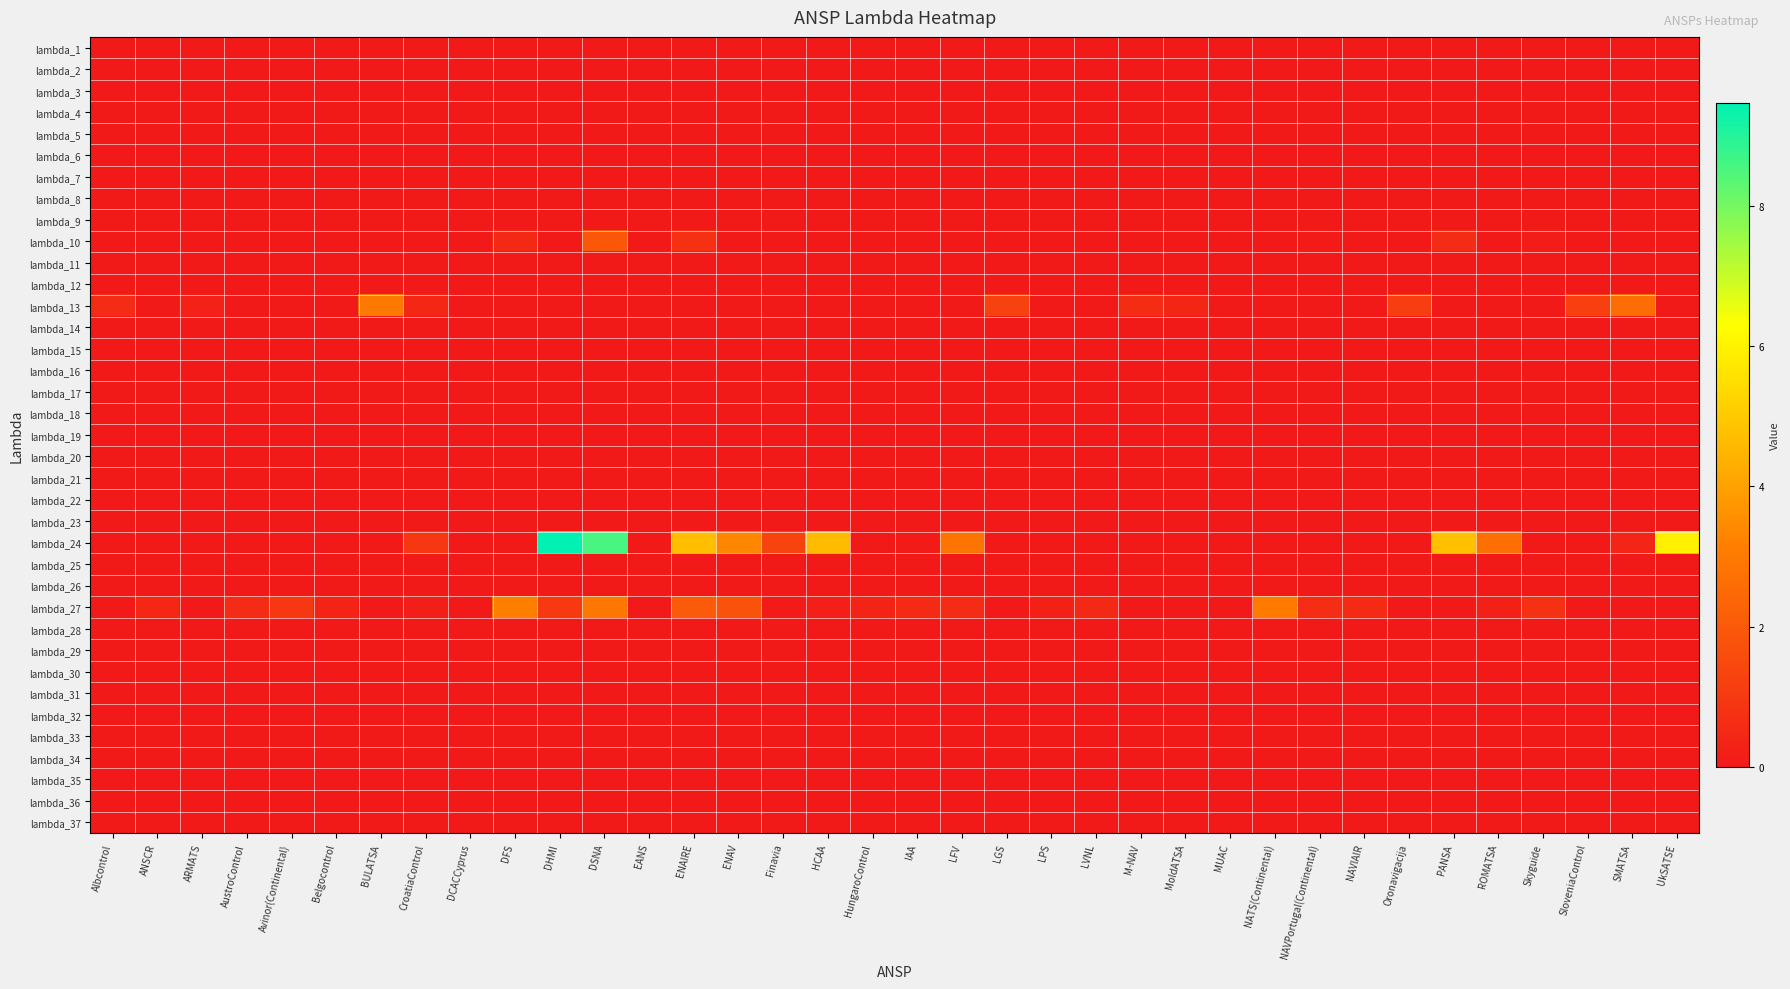

Reading left to right, transcribe all the data shown in this chart.

lambda_1: Albcontrol=0.0	ANSCR=0.0	ARMATS=0.0	AustroControl=0.0	Avinor(Continental)=0.0	Belgocontrol=0.0	BULATSA=0.0	CroatiaControl=0.0	DCACCyprus=0.0	DFS=0.0	DHMI=0.0	DSNA=0.0	EANS=0.0	ENAIRE=0.0	ENAV=0.0	Finavia=0.0	HCAA=0.0	HungaroControl=0.0	IAA=0.0	LFV=0.0	LGS=0.0	LPS=0.0	LVNL=0.0	M-NAV=0.0	MoldATSA=0.0	MUAC=0.0	NATS(Continental)=0.0	NAVPortugal(Continental)=0.0	NAVIAIR=0.0	Oronavigacija=0.0	PANSA=0.0	ROMATSA=0.0	Skyguide=0.0	SloveniaControl=0.0	SMATSA=0.0	UkSATSE=0.0
lambda_2: Albcontrol=0.0	ANSCR=0.0	ARMATS=0.0	AustroControl=0.0	Avinor(Continental)=0.0	Belgocontrol=0.0	BULATSA=0.0	CroatiaControl=0.0	DCACCyprus=0.0	DFS=0.0	DHMI=0.0	DSNA=0.0	EANS=0.0	ENAIRE=0.0	ENAV=0.0	Finavia=0.0	HCAA=0.0	HungaroControl=0.0	IAA=0.0	LFV=0.0	LGS=0.0	LPS=0.0	LVNL=0.0	M-NAV=0.0	MoldATSA=0.0	MUAC=0.0	NATS(Continental)=0.0	NAVPortugal(Continental)=0.0	NAVIAIR=0.0	Oronavigacija=0.0	PANSA=0.0	ROMATSA=0.0	Skyguide=0.0	SloveniaControl=0.0	SMATSA=0.0	UkSATSE=0.0
lambda_3: Albcontrol=0.0	ANSCR=0.0	ARMATS=0.0	AustroControl=0.0	Avinor(Continental)=0.0	Belgocontrol=0.0	BULATSA=0.0	CroatiaControl=0.0	DCACCyprus=0.0	DFS=0.0	DHMI=0.0	DSNA=0.0	EANS=0.0	ENAIRE=0.0	ENAV=0.0	Finavia=0.0	HCAA=0.0	HungaroControl=0.0	IAA=0.0	LFV=0.0	LGS=0.0	LPS=0.0	LVNL=0.0	M-NAV=0.0	MoldATSA=0.0	MUAC=0.0	NATS(Continental)=0.0	NAVPortugal(Continental)=0.0	NAVIAIR=0.0	Oronavigacija=0.0	PANSA=0.0	ROMATSA=0.0	Skyguide=0.0	SloveniaControl=0.0	SMATSA=0.0	UkSATSE=0.0
lambda_4: Albcontrol=0.0	ANSCR=0.0	ARMATS=0.0	AustroControl=0.0	Avinor(Continental)=0.0	Belgocontrol=0.0	BULATSA=0.0	CroatiaControl=0.0	DCACCyprus=0.0	DFS=0.0	DHMI=0.0	DSNA=0.0	EANS=0.0	ENAIRE=0.0	ENAV=0.0	Finavia=0.0	HCAA=0.0	HungaroControl=0.0	IAA=0.0	LFV=0.0	LGS=0.0	LPS=0.0	LVNL=0.0	M-NAV=0.0	MoldATSA=0.0	MUAC=0.0	NATS(Continental)=0.0	NAVPortugal(Continental)=0.0	NAVIAIR=0.0	Oronavigacija=0.0	PANSA=0.0	ROMATSA=0.0	Skyguide=0.0	SloveniaControl=0.0	SMATSA=0.0	UkSATSE=0.0
lambda_5: Albcontrol=0.0	ANSCR=0.0	ARMATS=0.0	AustroControl=0.0	Avinor(Continental)=0.0	Belgocontrol=0.0	BULATSA=0.0	CroatiaControl=0.0	DCACCyprus=0.0	DFS=0.0	DHMI=0.0	DSNA=0.0	EANS=0.0	ENAIRE=0.0	ENAV=0.0	Finavia=0.0	HCAA=0.0	HungaroControl=0.0	IAA=0.0	LFV=0.0	LGS=0.0	LPS=0.0	LVNL=0.0	M-NAV=0.0	MoldATSA=0.0	MUAC=0.0	NATS(Continental)=0.0	NAVPortugal(Continental)=0.0	NAVIAIR=0.0	Oronavigacija=0.0	PANSA=0.0	ROMATSA=0.0	Skyguide=0.0	SloveniaControl=0.0	SMATSA=0.0	UkSATSE=0.0
lambda_6: Albcontrol=0.0	ANSCR=0.0	ARMATS=0.0	AustroControl=0.0	Avinor(Continental)=0.0	Belgocontrol=0.0	BULATSA=0.0	CroatiaControl=0.0	DCACCyprus=0.0	DFS=0.0	DHMI=0.0	DSNA=0.0	EANS=0.0	ENAIRE=0.0	ENAV=0.0	Finavia=0.0	HCAA=0.0	HungaroControl=0.0	IAA=0.0	LFV=0.0	LGS=0.0	LPS=0.0	LVNL=0.0	M-NAV=0.0	MoldATSA=0.0	MUAC=0.0	NATS(Continental)=0.0	NAVPortugal(Continental)=0.0	NAVIAIR=0.0	Oronavigacija=0.0	PANSA=0.0	ROMATSA=0.0	Skyguide=0.0	SloveniaControl=0.0	SMATSA=0.0	UkSATSE=0.0
lambda_7: Albcontrol=0.0	ANSCR=0.0	ARMATS=0.0	AustroControl=0.0	Avinor(Continental)=0.0	Belgocontrol=0.0	BULATSA=0.0	CroatiaControl=0.0	DCACCyprus=0.0	DFS=0.0	DHMI=0.0	DSNA=0.0	EANS=0.0	ENAIRE=0.0	ENAV=0.0	Finavia=0.0	HCAA=0.0	HungaroControl=0.0	IAA=0.0	LFV=0.0	LGS=0.0	LPS=0.0	LVNL=0.0	M-NAV=0.0	MoldATSA=0.0	MUAC=0.0	NATS(Continental)=0.0	NAVPortugal(Continental)=0.0	NAVIAIR=0.0	Oronavigacija=0.0	PANSA=0.0	ROMATSA=0.0	Skyguide=0.0	SloveniaControl=0.0	SMATSA=0.0	UkSATSE=0.0
lambda_8: Albcontrol=0.0	ANSCR=0.0	ARMATS=0.0	AustroControl=0.0	Avinor(Continental)=0.0	Belgocontrol=0.0	BULATSA=0.0	CroatiaControl=0.0	DCACCyprus=0.0	DFS=0.0	DHMI=0.0	DSNA=0.0	EANS=0.0	ENAIRE=0.0	ENAV=0.0	Finavia=0.0	HCAA=0.0	HungaroControl=0.0	IAA=0.0	LFV=0.0	LGS=0.0	LPS=0.0	LVNL=0.0	M-NAV=0.0	MoldATSA=0.0	MUAC=0.0	NATS(Continental)=0.0	NAVPortugal(Continental)=0.0	NAVIAIR=0.0	Oronavigacija=0.0	PANSA=0.0	ROMATSA=0.0	Skyguide=0.0	SloveniaControl=0.0	SMATSA=0.0	UkSATSE=0.0
lambda_9: Albcontrol=0.0	ANSCR=0.0	ARMATS=0.0	AustroControl=0.0	Avinor(Continental)=0.0	Belgocontrol=0.0	BULATSA=0.0	CroatiaControl=0.0	DCACCyprus=0.0	DFS=0.0	DHMI=0.0	DSNA=0.0	EANS=0.0	ENAIRE=0.0	ENAV=0.0	Finavia=0.0	HCAA=0.0	HungaroControl=0.0	IAA=0.0	LFV=0.0	LGS=0.0	LPS=0.0	LVNL=0.0	M-NAV=0.0	MoldATSA=0.0	MUAC=0.0	NATS(Continental)=0.0	NAVPortugal(Continental)=0.0	NAVIAIR=0.0	Oronavigacija=0.0	PANSA=0.0	ROMATSA=0.0	Skyguide=0.0	SloveniaControl=0.0	SMATSA=0.0	UkSATSE=0.0
lambda_10: Albcontrol=0.0	ANSCR=0.0	ARMATS=0.0	AustroControl=0.0	Avinor(Continental)=0.0	Belgocontrol=0.0	BULATSA=0.0	CroatiaControl=0.0	DCACCyprus=0.0	DFS=0.5	DHMI=0.0	DSNA=1.9	EANS=0.0	ENAIRE=0.7	ENAV=0.0	Finavia=0.0	HCAA=0.0	HungaroControl=0.0	IAA=0.0	LFV=0.0	LGS=0.0	LPS=0.0	LVNL=0.0	M-NAV=0.0	MoldATSA=0.0	MUAC=0.0	NATS(Continental)=0.0	NAVPortugal(Continental)=0.1	NAVIAIR=0.0	Oronavigacija=0.0	PANSA=0.6	ROMATSA=0.0	Skyguide=0.1	SloveniaControl=0.0	SMATSA=0.0	UkSATSE=0.0
lambda_11: Albcontrol=0.0	ANSCR=0.0	ARMATS=0.0	AustroControl=0.0	Avinor(Continental)=0.0	Belgocontrol=0.0	BULATSA=0.0	CroatiaControl=0.0	DCACCyprus=0.0	DFS=0.0	DHMI=0.0	DSNA=0.0	EANS=0.0	ENAIRE=0.0	ENAV=0.0	Finavia=0.0	HCAA=0.0	HungaroControl=0.0	IAA=0.0	LFV=0.0	LGS=0.0	LPS=0.0	LVNL=0.0	M-NAV=0.0	MoldATSA=0.0	MUAC=0.0	NATS(Continental)=0.0	NAVPortugal(Continental)=0.0	NAVIAIR=0.0	Oronavigacija=0.0	PANSA=0.0	ROMATSA=0.0	Skyguide=0.0	SloveniaControl=0.0	SMATSA=0.0	UkSATSE=0.0
lambda_12: Albcontrol=0.0	ANSCR=0.0	ARMATS=0.0	AustroControl=0.0	Avinor(Continental)=0.0	Belgocontrol=0.0	BULATSA=0.0	CroatiaControl=0.0	DCACCyprus=0.0	DFS=0.0	DHMI=0.0	DSNA=0.0	EANS=0.0	ENAIRE=0.0	ENAV=0.0	Finavia=0.0	HCAA=0.0	HungaroControl=0.0	IAA=0.0	LFV=0.0	LGS=0.0	LPS=0.0	LVNL=0.0	M-NAV=0.0	MoldATSA=0.0	MUAC=0.0	NATS(Continental)=0.0	NAVPortugal(Continental)=0.0	NAVIAIR=0.0	Oronavigacija=0.0	PANSA=0.0	ROMATSA=0.0	Skyguide=0.0	SloveniaControl=0.0	SMATSA=0.0	UkSATSE=0.0
lambda_13: Albcontrol=0.6	ANSCR=0.0	ARMATS=0.3	AustroControl=0.0	Avinor(Continental)=0.0	Belgocontrol=0.0	BULATSA=3.0	CroatiaControl=0.5	DCACCyprus=0.0	DFS=0.0	DHMI=0.0	DSNA=0.0	EANS=0.0	ENAIRE=0.0	ENAV=0.0	Finavia=0.0	HCAA=0.0	HungaroControl=0.1	IAA=0.0	LFV=0.0	LGS=1.3	LPS=0.0	LVNL=0.0	M-NAV=0.6	MoldATSA=0.4	MUAC=0.0	NATS(Continental)=0.0	NAVPortugal(Continental)=0.0	NAVIAIR=0.0	Oronavigacija=1.2	PANSA=0.0	ROMATSA=0.0	Skyguide=0.0	SloveniaControl=1.2	SMATSA=2.6	UkSATSE=0.0
lambda_14: Albcontrol=0.0	ANSCR=0.0	ARMATS=0.0	AustroControl=0.0	Avinor(Continental)=0.0	Belgocontrol=0.0	BULATSA=0.0	CroatiaControl=0.0	DCACCyprus=0.0	DFS=0.0	DHMI=0.0	DSNA=0.0	EANS=0.0	ENAIRE=0.0	ENAV=0.0	Finavia=0.0	HCAA=0.0	HungaroControl=0.0	IAA=0.0	LFV=0.0	LGS=0.0	LPS=0.0	LVNL=0.0	M-NAV=0.0	MoldATSA=0.0	MUAC=0.0	NATS(Continental)=0.0	NAVPortugal(Continental)=0.0	NAVIAIR=0.0	Oronavigacija=0.0	PANSA=0.0	ROMATSA=0.0	Skyguide=0.0	SloveniaControl=0.0	SMATSA=0.0	UkSATSE=0.0
lambda_15: Albcontrol=0.0	ANSCR=0.0	ARMATS=0.0	AustroControl=0.0	Avinor(Continental)=0.0	Belgocontrol=0.0	BULATSA=0.0	CroatiaControl=0.0	DCACCyprus=0.0	DFS=0.0	DHMI=0.0	DSNA=0.0	EANS=0.0	ENAIRE=0.0	ENAV=0.0	Finavia=0.0	HCAA=0.0	HungaroControl=0.0	IAA=0.0	LFV=0.0	LGS=0.0	LPS=0.0	LVNL=0.0	M-NAV=0.0	MoldATSA=0.0	MUAC=0.0	NATS(Continental)=0.0	NAVPortugal(Continental)=0.0	NAVIAIR=0.0	Oronavigacija=0.0	PANSA=0.0	ROMATSA=0.0	Skyguide=0.0	SloveniaControl=0.0	SMATSA=0.0	UkSATSE=0.0
lambda_16: Albcontrol=0.0	ANSCR=0.0	ARMATS=0.0	AustroControl=0.0	Avinor(Continental)=0.0	Belgocontrol=0.0	BULATSA=0.0	CroatiaControl=0.0	DCACCyprus=0.0	DFS=0.0	DHMI=0.0	DSNA=0.0	EANS=0.0	ENAIRE=0.0	ENAV=0.0	Finavia=0.0	HCAA=0.0	HungaroControl=0.0	IAA=0.0	LFV=0.0	LGS=0.0	LPS=0.0	LVNL=0.0	M-NAV=0.0	MoldATSA=0.0	MUAC=0.0	NATS(Continental)=0.0	NAVPortugal(Continental)=0.0	NAVIAIR=0.0	Oronavigacija=0.0	PANSA=0.0	ROMATSA=0.0	Skyguide=0.0	SloveniaControl=0.0	SMATSA=0.0	UkSATSE=0.0
lambda_17: Albcontrol=0.0	ANSCR=0.0	ARMATS=0.0	AustroControl=0.0	Avinor(Continental)=0.0	Belgocontrol=0.0	BULATSA=0.0	CroatiaControl=0.0	DCACCyprus=0.0	DFS=0.0	DHMI=0.0	DSNA=0.0	EANS=0.0	ENAIRE=0.0	ENAV=0.0	Finavia=0.0	HCAA=0.0	HungaroControl=0.0	IAA=0.0	LFV=0.0	LGS=0.0	LPS=0.0	LVNL=0.0	M-NAV=0.0	MoldATSA=0.0	MUAC=0.0	NATS(Continental)=0.0	NAVPortugal(Continental)=0.0	NAVIAIR=0.0	Oronavigacija=0.0	PANSA=0.0	ROMATSA=0.0	Skyguide=0.0	SloveniaControl=0.0	SMATSA=0.0	UkSATSE=0.0
lambda_18: Albcontrol=0.0	ANSCR=0.0	ARMATS=0.0	AustroControl=0.0	Avinor(Continental)=0.0	Belgocontrol=0.0	BULATSA=0.0	CroatiaControl=0.0	DCACCyprus=0.0	DFS=0.0	DHMI=0.0	DSNA=0.0	EANS=0.0	ENAIRE=0.0	ENAV=0.0	Finavia=0.0	HCAA=0.0	HungaroControl=0.0	IAA=0.0	LFV=0.0	LGS=0.0	LPS=0.0	LVNL=0.0	M-NAV=0.0	MoldATSA=0.0	MUAC=0.0	NATS(Continental)=0.0	NAVPortugal(Continental)=0.0	NAVIAIR=0.0	Oronavigacija=0.0	PANSA=0.0	ROMATSA=0.0	Skyguide=0.0	SloveniaControl=0.0	SMATSA=0.0	UkSATSE=0.0
lambda_19: Albcontrol=0.0	ANSCR=0.0	ARMATS=0.0	AustroControl=0.0	Avinor(Continental)=0.0	Belgocontrol=0.0	BULATSA=0.0	CroatiaControl=0.0	DCACCyprus=0.0	DFS=0.0	DHMI=0.0	DSNA=0.0	EANS=0.0	ENAIRE=0.0	ENAV=0.0	Finavia=0.0	HCAA=0.0	HungaroControl=0.0	IAA=0.0	LFV=0.0	LGS=0.0	LPS=0.0	LVNL=0.0	M-NAV=0.0	MoldATSA=0.0	MUAC=0.0	NATS(Continental)=0.0	NAVPortugal(Continental)=0.0	NAVIAIR=0.0	Oronavigacija=0.0	PANSA=0.0	ROMATSA=0.0	Skyguide=0.0	SloveniaControl=0.0	SMATSA=0.0	UkSATSE=0.0
lambda_20: Albcontrol=0.0	ANSCR=0.0	ARMATS=0.0	AustroControl=0.0	Avinor(Continental)=0.0	Belgocontrol=0.0	BULATSA=0.0	CroatiaControl=0.0	DCACCyprus=0.0	DFS=0.0	DHMI=0.0	DSNA=0.0	EANS=0.0	ENAIRE=0.0	ENAV=0.0	Finavia=0.0	HCAA=0.0	HungaroControl=0.0	IAA=0.0	LFV=0.0	LGS=0.0	LPS=0.0	LVNL=0.0	M-NAV=0.0	MoldATSA=0.0	MUAC=0.0	NATS(Continental)=0.0	NAVPortugal(Continental)=0.0	NAVIAIR=0.0	Oronavigacija=0.0	PANSA=0.0	ROMATSA=0.0	Skyguide=0.0	SloveniaControl=0.0	SMATSA=0.0	UkSATSE=0.0
lambda_21: Albcontrol=0.0	ANSCR=0.0	ARMATS=0.0	AustroControl=0.0	Avinor(Continental)=0.0	Belgocontrol=0.0	BULATSA=0.0	CroatiaControl=0.0	DCACCyprus=0.0	DFS=0.0	DHMI=0.0	DSNA=0.0	EANS=0.0	ENAIRE=0.0	ENAV=0.0	Finavia=0.0	HCAA=0.0	HungaroControl=0.0	IAA=0.0	LFV=0.0	LGS=0.0	LPS=0.0	LVNL=0.0	M-NAV=0.0	MoldATSA=0.0	MUAC=0.0	NATS(Continental)=0.0	NAVPortugal(Continental)=0.0	NAVIAIR=0.0	Oronavigacija=0.0	PANSA=0.0	ROMATSA=0.0	Skyguide=0.0	SloveniaControl=0.0	SMATSA=0.0	UkSATSE=0.0
lambda_22: Albcontrol=0.0	ANSCR=0.0	ARMATS=0.0	AustroControl=0.0	Avinor(Continental)=0.0	Belgocontrol=0.0	BULATSA=0.0	CroatiaControl=0.0	DCACCyprus=0.0	DFS=0.0	DHMI=0.0	DSNA=0.0	EANS=0.0	ENAIRE=0.0	ENAV=0.0	Finavia=0.0	HCAA=0.0	HungaroControl=0.0	IAA=0.0	LFV=0.0	LGS=0.0	LPS=0.0	LVNL=0.0	M-NAV=0.0	MoldATSA=0.0	MUAC=0.0	NATS(Continental)=0.0	NAVPortugal(Continental)=0.0	NAVIAIR=0.0	Oronavigacija=0.0	PANSA=0.0	ROMATSA=0.0	Skyguide=0.0	SloveniaControl=0.0	SMATSA=0.0	UkSATSE=0.0
lambda_23: Albcontrol=0.0	ANSCR=0.0	ARMATS=0.0	AustroControl=0.0	Avinor(Continental)=0.0	Belgocontrol=0.0	BULATSA=0.0	CroatiaControl=0.0	DCACCyprus=0.0	DFS=0.0	DHMI=0.0	DSNA=0.0	EANS=0.0	ENAIRE=0.0	ENAV=0.0	Finavia=0.0	HCAA=0.0	HungaroControl=0.0	IAA=0.0	LFV=0.0	LGS=0.0	LPS=0.0	LVNL=0.0	M-NAV=0.0	MoldATSA=0.0	MUAC=0.0	NATS(Continental)=0.0	NAVPortugal(Continental)=0.0	NAVIAIR=0.0	Oronavigacija=0.0	PANSA=0.0	ROMATSA=0.0	Skyguide=0.0	SloveniaControl=0.0	SMATSA=0.0	UkSATSE=0.0
lambda_24: Albcontrol=0.0	ANSCR=0.0	ARMATS=0.0	AustroControl=0.0	Avinor(Continental)=0.0	Belgocontrol=0.0	BULATSA=0.0	CroatiaControl=1.0	DCACCyprus=0.0	DFS=0.0	DHMI=9.5	DSNA=8.6	EANS=0.0	ENAIRE=4.7	ENAV=3.3	Finavia=1.4	HCAA=4.6	HungaroControl=0.0	IAA=0.1	LFV=2.8	LGS=0.0	LPS=0.0	LVNL=0.0	M-NAV=0.0	MoldATSA=0.0	MUAC=0.0	NATS(Continental)=0.0	NAVPortugal(Continental)=0.0	NAVIAIR=0.0	Oronavigacija=0.0	PANSA=4.8	ROMATSA=2.7	Skyguide=0.0	SloveniaControl=0.0	SMATSA=0.4	UkSATSE=5.9
lambda_25: Albcontrol=0.0	ANSCR=0.0	ARMATS=0.0	AustroControl=0.0	Avinor(Continental)=0.0	Belgocontrol=0.0	BULATSA=0.0	CroatiaControl=0.0	DCACCyprus=0.0	DFS=0.0	DHMI=0.0	DSNA=0.0	EANS=0.0	ENAIRE=0.0	ENAV=0.0	Finavia=0.0	HCAA=0.0	HungaroControl=0.0	IAA=0.0	LFV=0.0	LGS=0.0	LPS=0.0	LVNL=0.0	M-NAV=0.0	MoldATSA=0.0	MUAC=0.0	NATS(Continental)=0.0	NAVPortugal(Continental)=0.0	NAVIAIR=0.0	Oronavigacija=0.0	PANSA=0.0	ROMATSA=0.0	Skyguide=0.0	SloveniaControl=0.0	SMATSA=0.0	UkSATSE=0.0
lambda_26: Albcontrol=0.0	ANSCR=0.0	ARMATS=0.0	AustroControl=0.0	Avinor(Continental)=0.0	Belgocontrol=0.0	BULATSA=0.0	CroatiaControl=0.0	DCACCyprus=0.0	DFS=0.0	DHMI=0.0	DSNA=0.0	EANS=0.0	ENAIRE=0.0	ENAV=0.0	Finavia=0.0	HCAA=0.0	HungaroControl=0.0	IAA=0.0	LFV=0.0	LGS=0.0	LPS=0.0	LVNL=0.0	M-NAV=0.0	MoldATSA=0.0	MUAC=0.0	NATS(Continental)=0.0	NAVPortugal(Continental)=0.0	NAVIAIR=0.0	Oronavigacija=0.0	PANSA=0.0	ROMATSA=0.0	Skyguide=0.0	SloveniaControl=0.0	SMATSA=0.0	UkSATSE=0.0
lambda_27: Albcontrol=0.1	ANSCR=0.5	ARMATS=0.0	AustroControl=0.6	Avinor(Continental)=1.0	Belgocontrol=0.3	BULATSA=0.0	CroatiaControl=0.2	DCACCyprus=0.0	DFS=3.1	DHMI=1.0	DSNA=2.9	EANS=0.0	ENAIRE=2.0	ENAV=1.8	Finavia=0.1	HCAA=0.2	HungaroControl=0.4	IAA=0.6	LFV=0.6	LGS=0.0	LPS=0.2	LVNL=0.5	M-NAV=0.0	MoldATSA=0.0	MUAC=0.0	NATS(Continental)=3.1	NAVPortugal(Continental)=0.6	NAVIAIR=0.5	Oronavigacija=0.0	PANSA=0.1	ROMATSA=0.2	Skyguide=0.7	SloveniaControl=0.0	SMATSA=0.0	UkSATSE=0.0
lambda_28: Albcontrol=0.0	ANSCR=0.0	ARMATS=0.0	AustroControl=0.0	Avinor(Continental)=0.0	Belgocontrol=0.0	BULATSA=0.0	CroatiaControl=0.0	DCACCyprus=0.0	DFS=0.0	DHMI=0.0	DSNA=0.0	EANS=0.0	ENAIRE=0.0	ENAV=0.0	Finavia=0.0	HCAA=0.0	HungaroControl=0.0	IAA=0.0	LFV=0.0	LGS=0.0	LPS=0.0	LVNL=0.0	M-NAV=0.0	MoldATSA=0.0	MUAC=0.0	NATS(Continental)=0.0	NAVPortugal(Continental)=0.0	NAVIAIR=0.0	Oronavigacija=0.0	PANSA=0.0	ROMATSA=0.0	Skyguide=0.0	SloveniaControl=0.0	SMATSA=0.0	UkSATSE=0.0
lambda_29: Albcontrol=0.0	ANSCR=0.0	ARMATS=0.0	AustroControl=0.0	Avinor(Continental)=0.0	Belgocontrol=0.0	BULATSA=0.0	CroatiaControl=0.0	DCACCyprus=0.0	DFS=0.0	DHMI=0.0	DSNA=0.0	EANS=0.0	ENAIRE=0.0	ENAV=0.0	Finavia=0.0	HCAA=0.0	HungaroControl=0.0	IAA=0.0	LFV=0.0	LGS=0.0	LPS=0.0	LVNL=0.0	M-NAV=0.0	MoldATSA=0.0	MUAC=0.0	NATS(Continental)=0.0	NAVPortugal(Continental)=0.0	NAVIAIR=0.0	Oronavigacija=0.0	PANSA=0.0	ROMATSA=0.0	Skyguide=0.0	SloveniaControl=0.0	SMATSA=0.0	UkSATSE=0.0
lambda_30: Albcontrol=0.0	ANSCR=0.0	ARMATS=0.0	AustroControl=0.0	Avinor(Continental)=0.0	Belgocontrol=0.0	BULATSA=0.0	CroatiaControl=0.0	DCACCyprus=0.0	DFS=0.0	DHMI=0.0	DSNA=0.0	EANS=0.0	ENAIRE=0.0	ENAV=0.0	Finavia=0.0	HCAA=0.0	HungaroControl=0.0	IAA=0.0	LFV=0.0	LGS=0.0	LPS=0.0	LVNL=0.0	M-NAV=0.0	MoldATSA=0.0	MUAC=0.0	NATS(Continental)=0.0	NAVPortugal(Continental)=0.0	NAVIAIR=0.0	Oronavigacija=0.0	PANSA=0.0	ROMATSA=0.0	Skyguide=0.0	SloveniaControl=0.0	SMATSA=0.0	UkSATSE=0.0
lambda_31: Albcontrol=0.0	ANSCR=0.0	ARMATS=0.0	AustroControl=0.0	Avinor(Continental)=0.0	Belgocontrol=0.0	BULATSA=0.0	CroatiaControl=0.0	DCACCyprus=0.0	DFS=0.0	DHMI=0.0	DSNA=0.0	EANS=0.0	ENAIRE=0.0	ENAV=0.0	Finavia=0.0	HCAA=0.0	HungaroControl=0.0	IAA=0.0	LFV=0.0	LGS=0.0	LPS=0.0	LVNL=0.0	M-NAV=0.0	MoldATSA=0.0	MUAC=0.0	NATS(Continental)=0.0	NAVPortugal(Continental)=0.0	NAVIAIR=0.0	Oronavigacija=0.0	PANSA=0.0	ROMATSA=0.0	Skyguide=0.0	SloveniaControl=0.0	SMATSA=0.0	UkSATSE=0.0
lambda_32: Albcontrol=0.0	ANSCR=0.0	ARMATS=0.0	AustroControl=0.0	Avinor(Continental)=0.0	Belgocontrol=0.0	BULATSA=0.0	CroatiaControl=0.0	DCACCyprus=0.0	DFS=0.0	DHMI=0.0	DSNA=0.0	EANS=0.0	ENAIRE=0.0	ENAV=0.0	Finavia=0.0	HCAA=0.0	HungaroControl=0.0	IAA=0.0	LFV=0.0	LGS=0.0	LPS=0.0	LVNL=0.0	M-NAV=0.0	MoldATSA=0.0	MUAC=0.0	NATS(Continental)=0.0	NAVPortugal(Continental)=0.0	NAVIAIR=0.0	Oronavigacija=0.0	PANSA=0.0	ROMATSA=0.0	Skyguide=0.0	SloveniaControl=0.0	SMATSA=0.0	UkSATSE=0.0
lambda_33: Albcontrol=0.0	ANSCR=0.0	ARMATS=0.0	AustroControl=0.0	Avinor(Continental)=0.0	Belgocontrol=0.0	BULATSA=0.0	CroatiaControl=0.0	DCACCyprus=0.0	DFS=0.0	DHMI=0.0	DSNA=0.0	EANS=0.0	ENAIRE=0.0	ENAV=0.0	Finavia=0.0	HCAA=0.0	HungaroControl=0.0	IAA=0.0	LFV=0.0	LGS=0.0	LPS=0.0	LVNL=0.0	M-NAV=0.0	MoldATSA=0.0	MUAC=0.0	NATS(Continental)=0.0	NAVPortugal(Continental)=0.0	NAVIAIR=0.0	Oronavigacija=0.0	PANSA=0.0	ROMATSA=0.0	Skyguide=0.0	SloveniaControl=0.0	SMATSA=0.0	UkSATSE=0.0
lambda_34: Albcontrol=0.0	ANSCR=0.0	ARMATS=0.0	AustroControl=0.0	Avinor(Continental)=0.0	Belgocontrol=0.0	BULATSA=0.0	CroatiaControl=0.0	DCACCyprus=0.0	DFS=0.0	DHMI=0.0	DSNA=0.0	EANS=0.0	ENAIRE=0.0	ENAV=0.0	Finavia=0.0	HCAA=0.0	HungaroControl=0.0	IAA=0.0	LFV=0.0	LGS=0.0	LPS=0.0	LVNL=0.0	M-NAV=0.0	MoldATSA=0.0	MUAC=0.0	NATS(Continental)=0.0	NAVPortugal(Continental)=0.0	NAVIAIR=0.0	Oronavigacija=0.0	PANSA=0.0	ROMATSA=0.0	Skyguide=0.0	SloveniaControl=0.0	SMATSA=0.0	UkSATSE=0.0
lambda_35: Albcontrol=0.0	ANSCR=0.0	ARMATS=0.0	AustroControl=0.0	Avinor(Continental)=0.0	Belgocontrol=0.0	BULATSA=0.0	CroatiaControl=0.0	DCACCyprus=0.0	DFS=0.0	DHMI=0.0	DSNA=0.0	EANS=0.0	ENAIRE=0.0	ENAV=0.0	Finavia=0.0	HCAA=0.0	HungaroControl=0.0	IAA=0.0	LFV=0.0	LGS=0.0	LPS=0.0	LVNL=0.0	M-NAV=0.0	MoldATSA=0.0	MUAC=0.0	NATS(Continental)=0.0	NAVPortugal(Continental)=0.0	NAVIAIR=0.0	Oronavigacija=0.0	PANSA=0.0	ROMATSA=0.0	Skyguide=0.0	SloveniaControl=0.0	SMATSA=0.0	UkSATSE=0.0
lambda_36: Albcontrol=0.0	ANSCR=0.0	ARMATS=0.0	AustroControl=0.0	Avinor(Continental)=0.0	Belgocontrol=0.0	BULATSA=0.0	CroatiaControl=0.0	DCACCyprus=0.0	DFS=0.0	DHMI=0.0	DSNA=0.0	EANS=0.0	ENAIRE=0.0	ENAV=0.0	Finavia=0.0	HCAA=0.0	HungaroControl=0.0	IAA=0.0	LFV=0.0	LGS=0.0	LPS=0.0	LVNL=0.0	M-NAV=0.0	MoldATSA=0.0	MUAC=0.0	NATS(Continental)=0.0	NAVPortugal(Continental)=0.0	NAVIAIR=0.0	Oronavigacija=0.0	PANSA=0.0	ROMATSA=0.0	Skyguide=0.0	SloveniaControl=0.0	SMATSA=0.0	UkSATSE=0.0
lambda_37: Albcontrol=0.0	ANSCR=0.0	ARMATS=0.0	AustroControl=0.0	Avinor(Continental)=0.0	Belgocontrol=0.0	BULATSA=0.0	CroatiaControl=0.0	DCACCyprus=0.0	DFS=0.0	DHMI=0.0	DSNA=0.0	EANS=0.0	ENAIRE=0.0	ENAV=0.0	Finavia=0.0	HCAA=0.0	HungaroControl=0.0	IAA=0.0	LFV=0.0	LGS=0.0	LPS=0.0	LVNL=0.0	M-NAV=0.0	MoldATSA=0.0	MUAC=0.0	NATS(Continental)=0.0	NAVPortugal(Continental)=0.0	NAVIAIR=0.0	Oronavigacija=0.0	PANSA=0.0	ROMATSA=0.0	Skyguide=0.0	SloveniaControl=0.0	SMATSA=0.0	UkSATSE=0.0